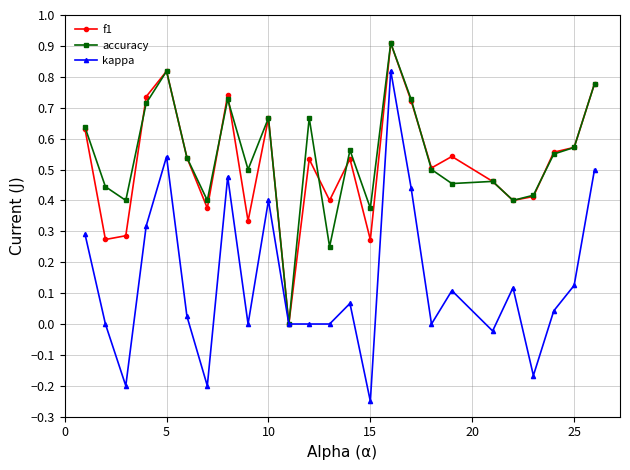

Which series has the widest spread of values?

kappa